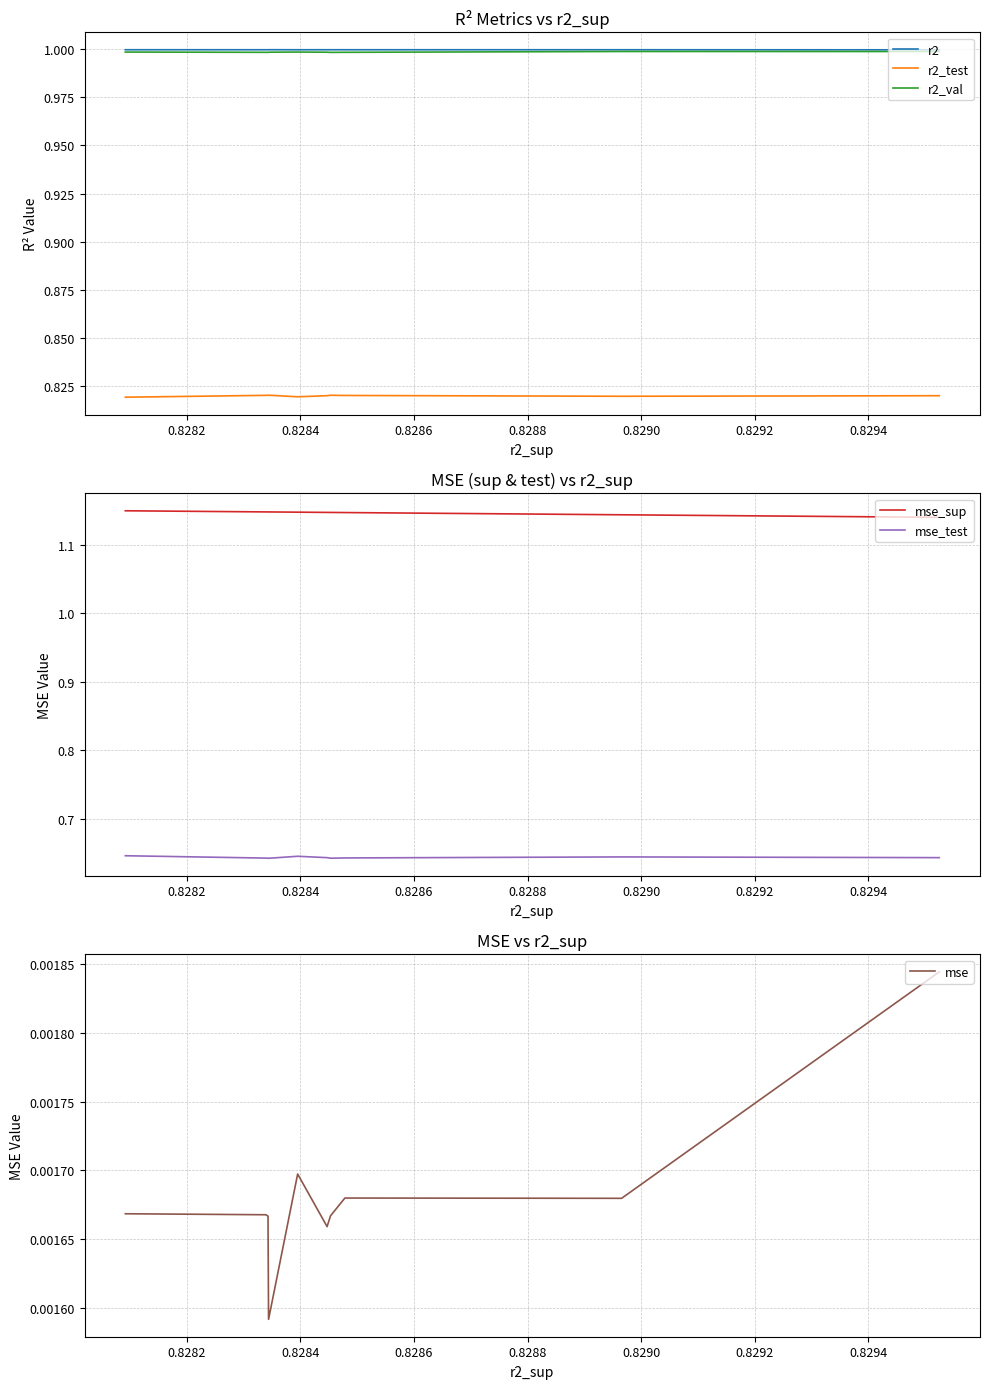

At how many categories does at least one series exceed 0?

10